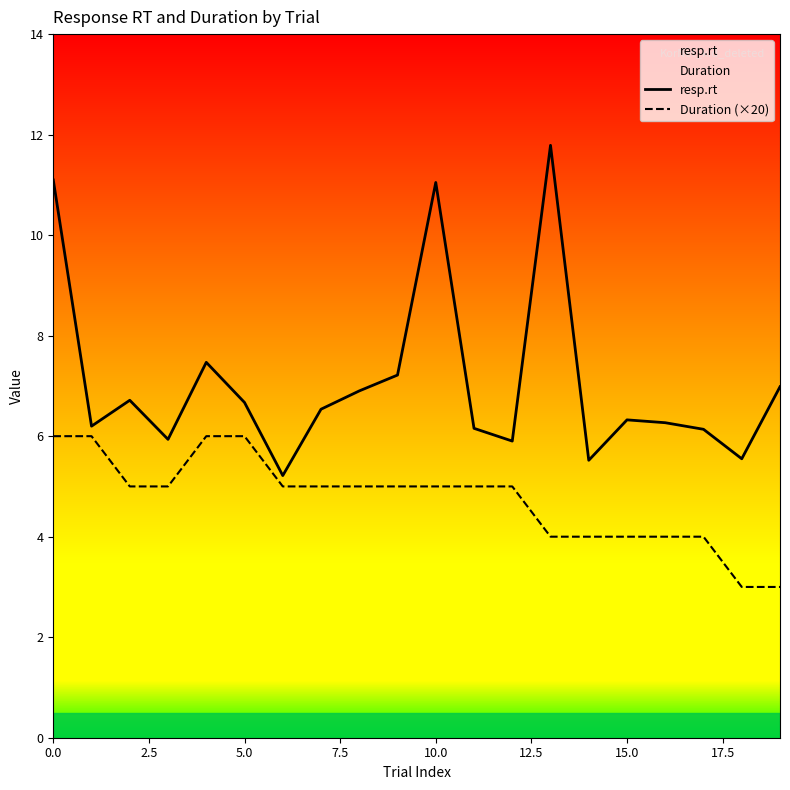

What is the difference between the maximum and minimum values in the resp.rt series?

6.6